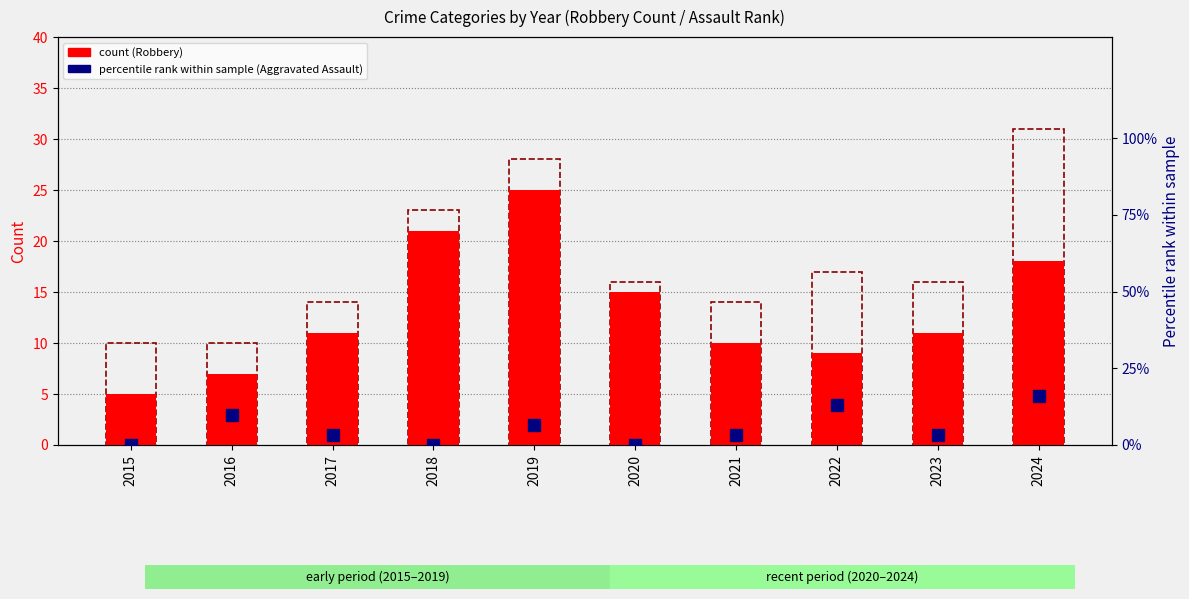

Between 2017 and 2018, which series saw the biggest shift?

Robbery (count)